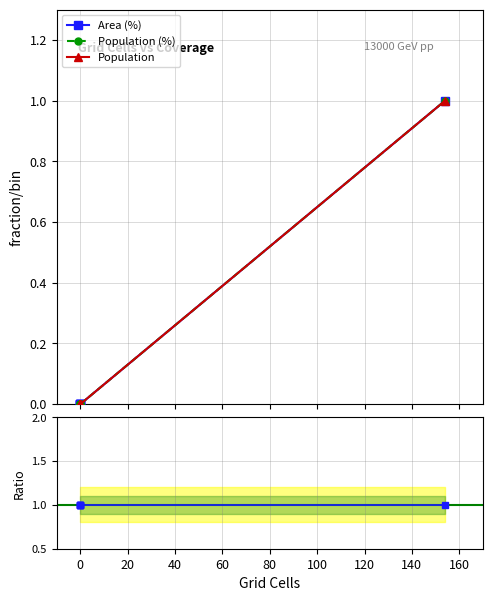

The Area/Pop ratio series shows 1 at 0. True or false?

True